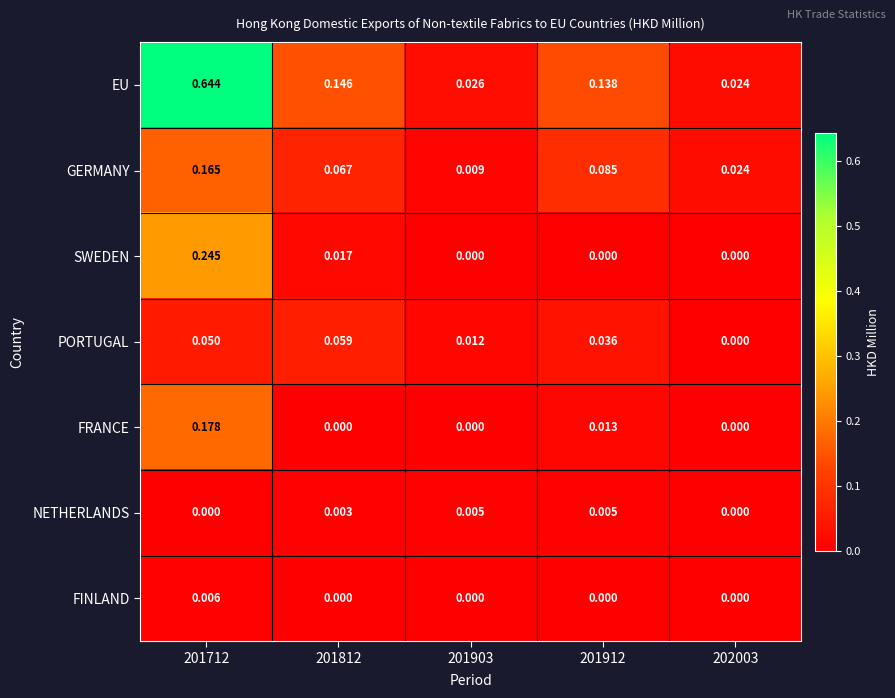

Is the value of GERMANY at 201903 greater than the value of FRANCE at 201912?

No